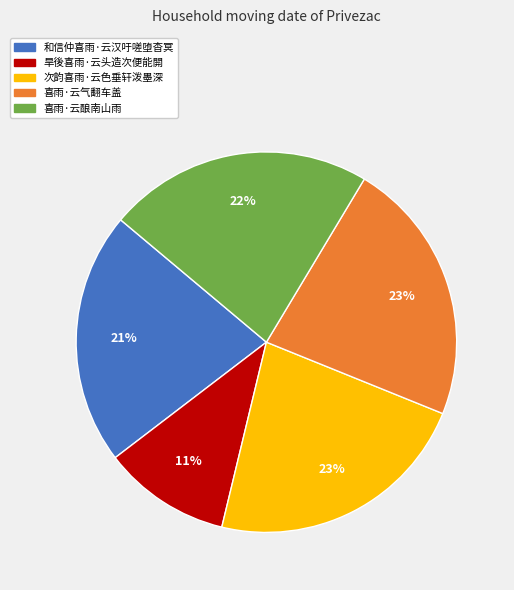

Is it true that 和信仲喜雨·云汉吁嗟堕杳冥 is 11% of the pie?

False